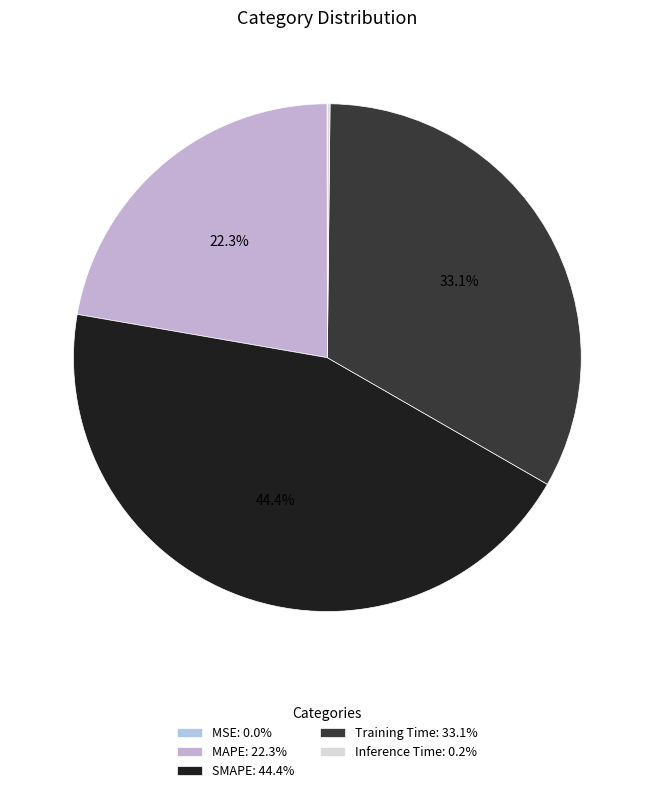

Combined, do MAPE and Training Time account for over 50%?

Yes